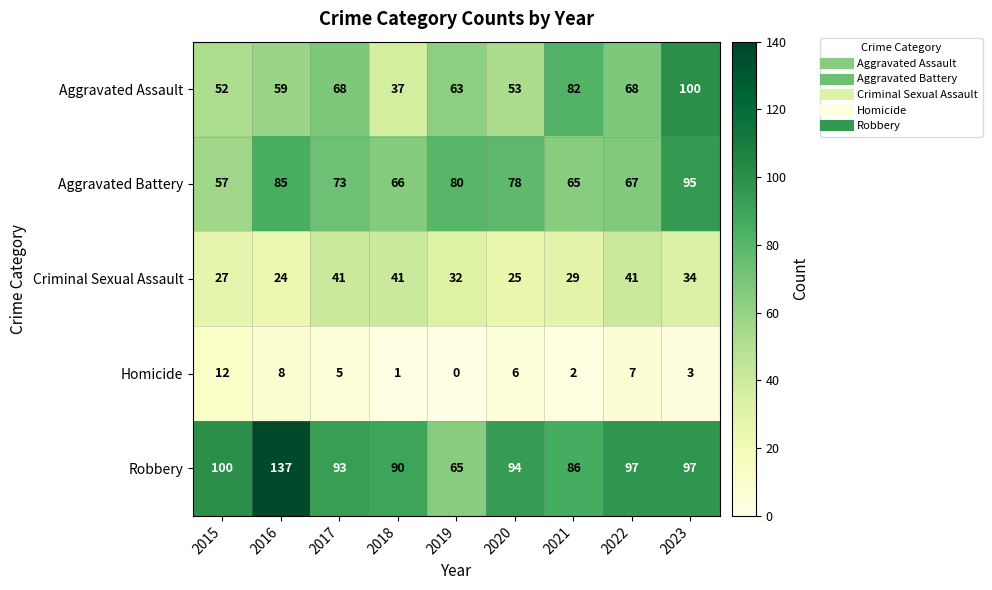

Rank the categories by Homicide value from highest to lowest.

2015, 2016, 2022, 2020, 2017, 2023, 2021, 2018, 2019